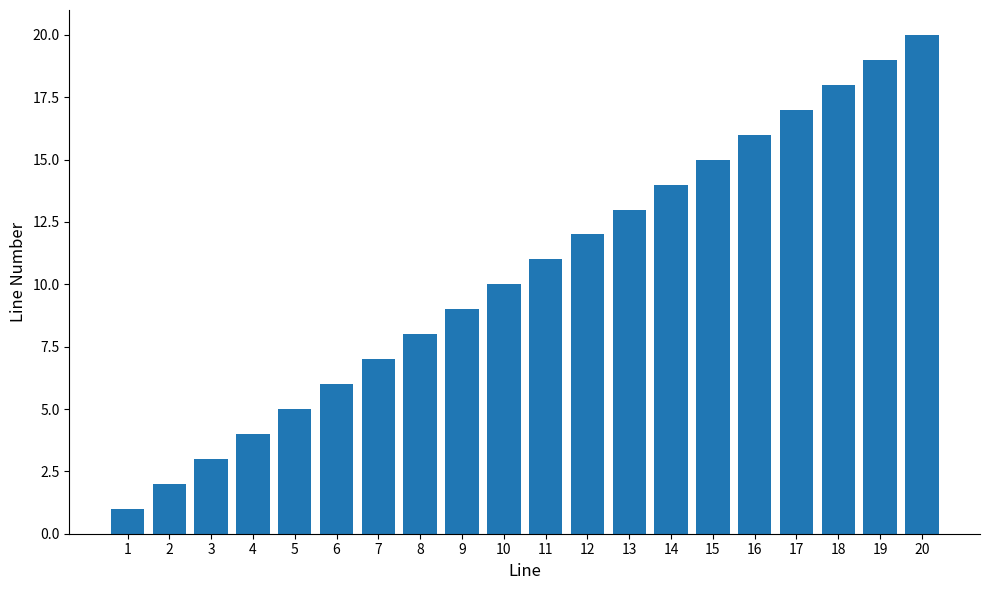

Is it true that the value at 2 is 1?

False